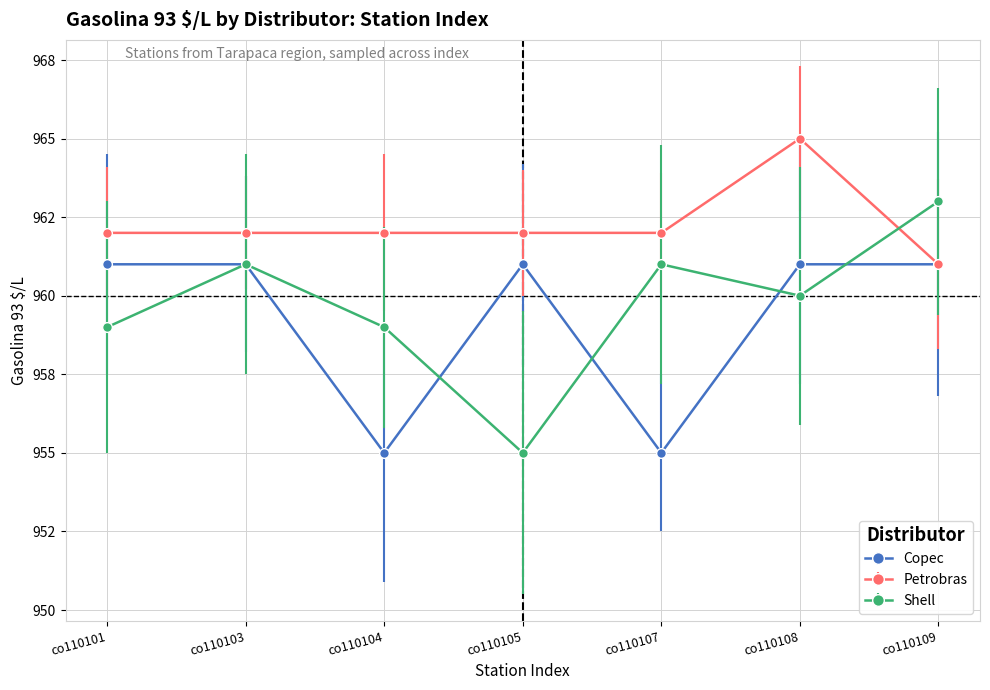

Does the chart have visible grid lines?

Yes